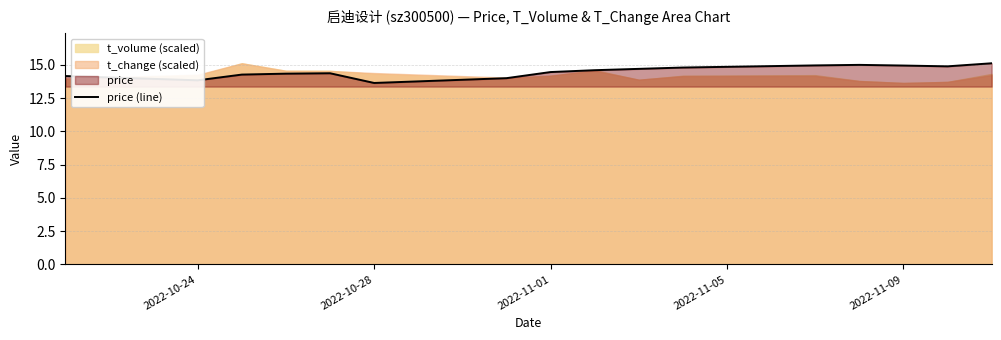

Reading right to left, what are all the values shown in this chart?

15.1	14.9	14.9	15.0	15.0	14.8	14.7	14.6	14.5	14.0	13.6	14.4	14.3	14.3	13.8	14.2